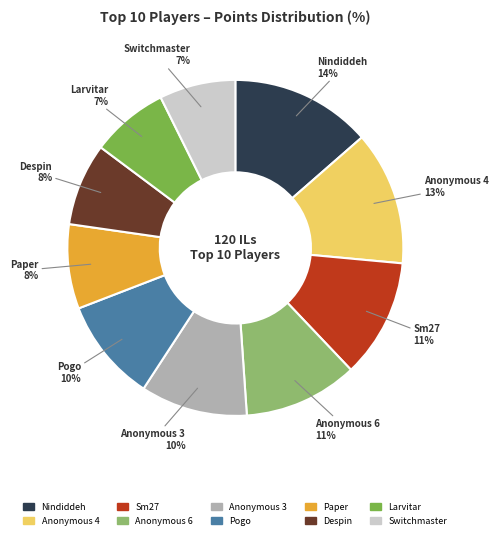

To the nearest percent, what is the difference between the Sm27 and Larvitar slice percentages?

4%